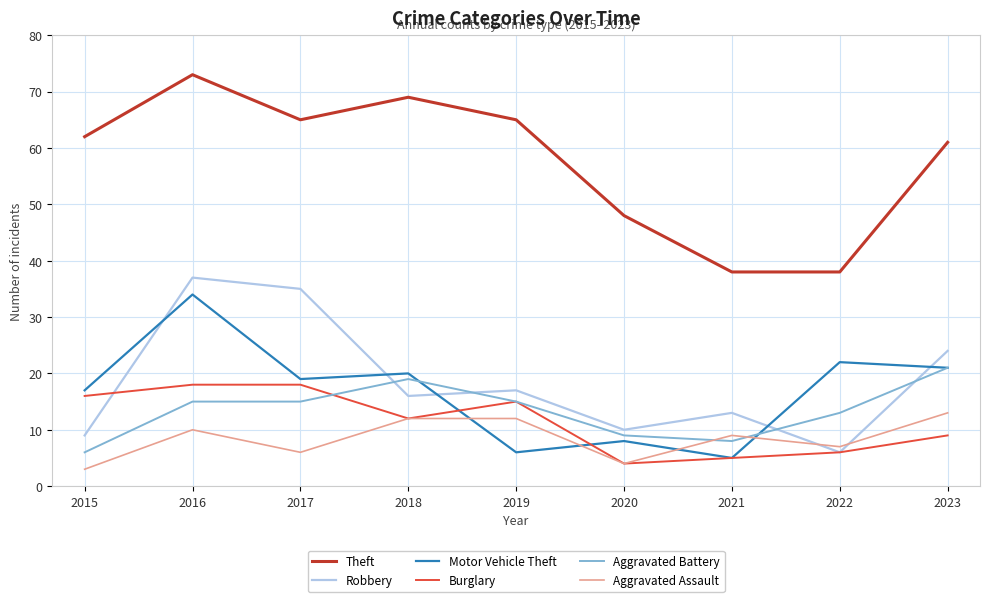

Which category has the lowest value in the Motor Vehicle Theft series?

2021